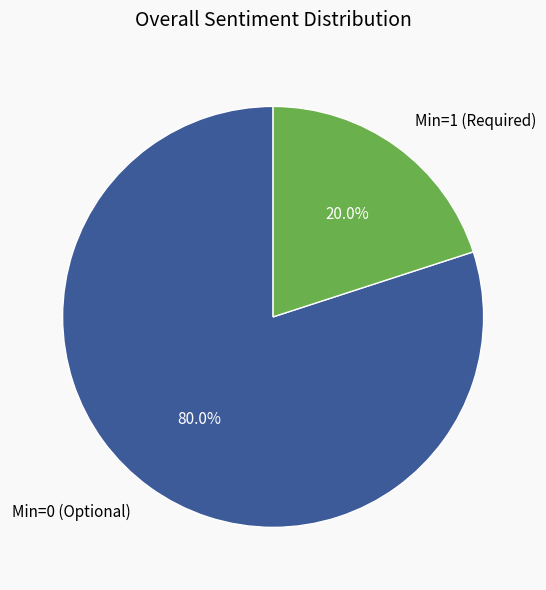

Is Min=0 (Optional) the majority of the pie?

Yes